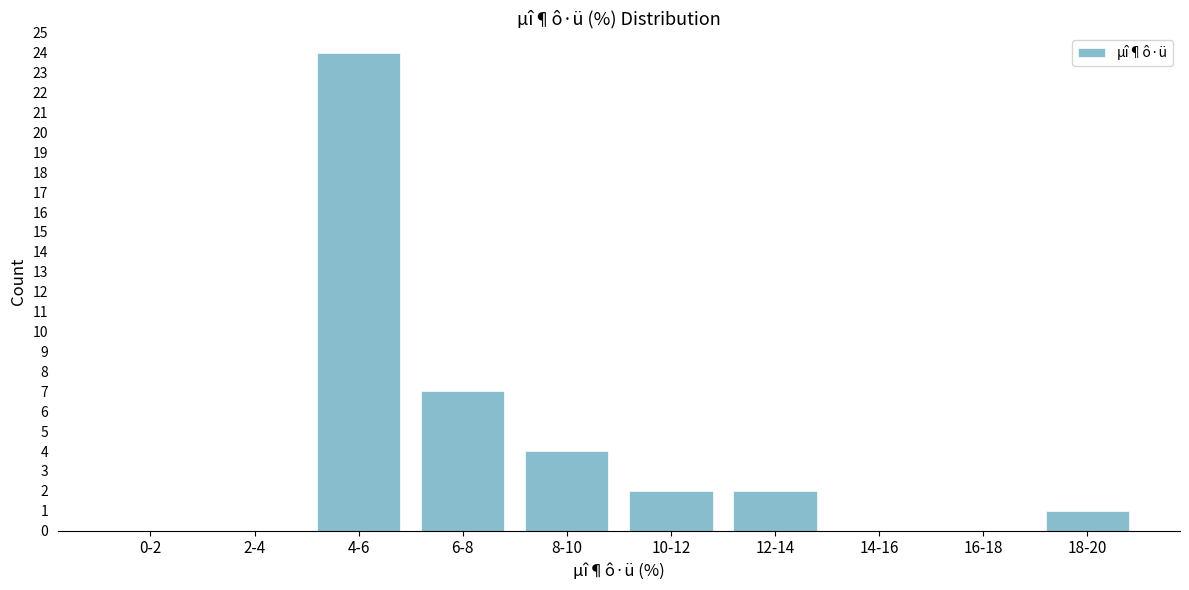

Reading left to right, extract all data points from this chart.

0-2=0	2-4=0	4-6=24	6-8=7	8-10=4	10-12=2	12-14=2	14-16=0	16-18=0	18-20=1